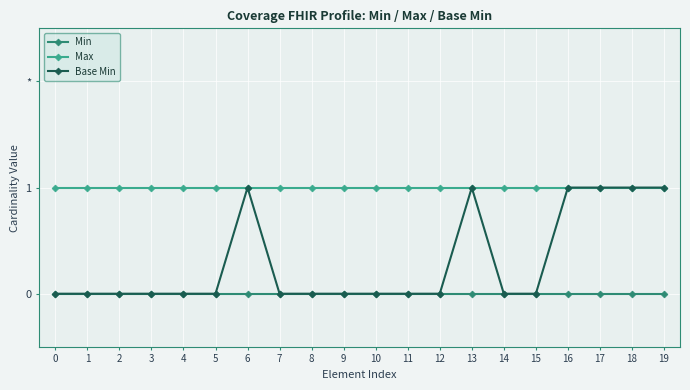

Which series has the largest range (max minus min)?

Base Min